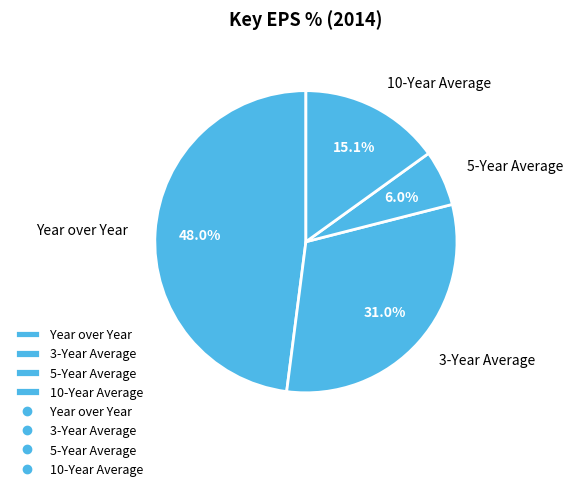

To the nearest percent, what percentage of the pie is 10-Year Average?

15%